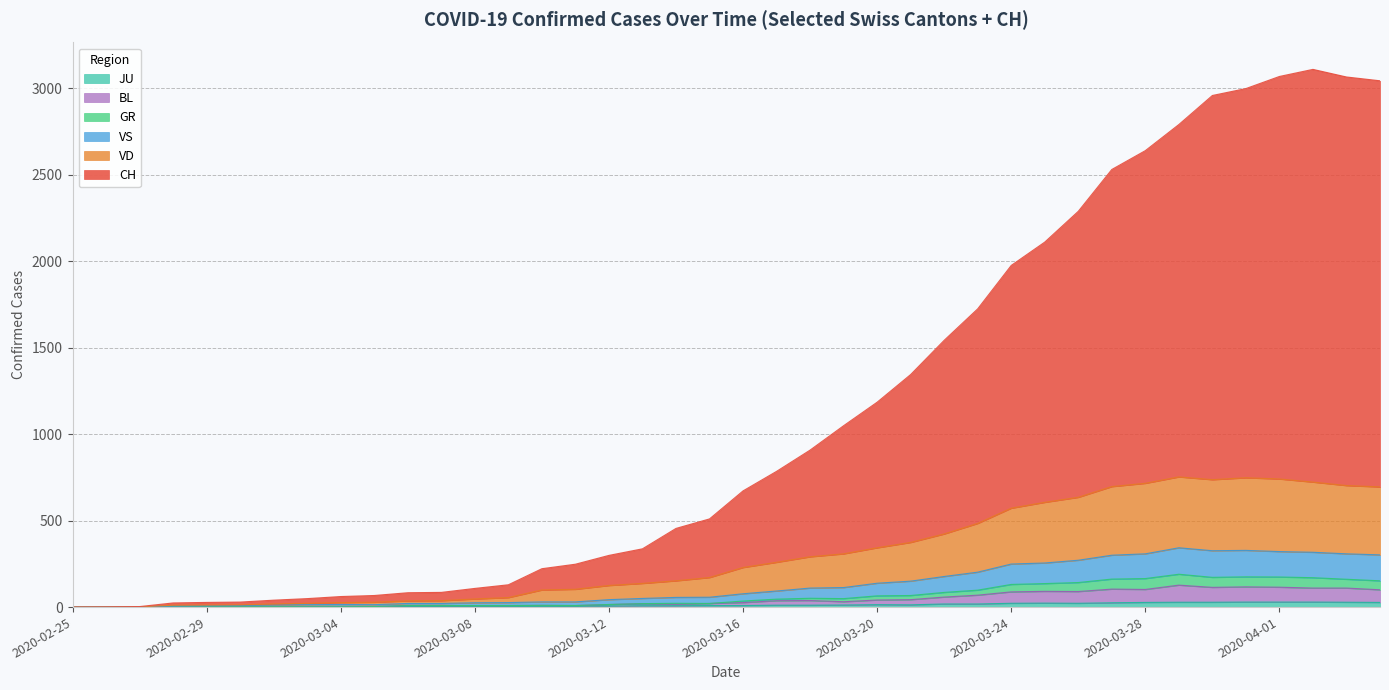

Reading right to left, transcribe all the data shown in this chart.

CH: 2020-04-04=3044	2020-04-03=3066	2020-04-02=3110	2020-04-01=3069	2020-03-31=2999	2020-03-30=2959	2020-03-29=2791	2020-03-28=2640	2020-03-27=2531	2020-03-26=2289	2020-03-25=2111	2020-03-24=1976	2020-03-23=1725	2020-03-22=1543	2020-03-21=1345	2020-03-20=1185	2020-03-19=1049	2020-03-18=908	2020-03-17=785	2020-03-16=672	2020-03-15=510	2020-03-14=455	2020-03-13=337	2020-03-12=299	2020-03-11=248	2020-03-10=222	2020-03-09=129	2020-03-08=108	2020-03-07=85	2020-03-06=83	2020-03-05=67	2020-03-04=61	2020-03-03=49	2020-03-02=40	2020-03-01=29	2020-02-29=27	2020-02-28=24	2020-02-27=3	2020-02-26=1	2020-02-25=0
VD: 2020-04-04=695	2020-04-03=703	2020-04-02=723	2020-04-01=741	2020-03-31=748	2020-03-30=737	2020-03-29=753	2020-03-28=716	2020-03-27=697	2020-03-26=635	2020-03-25=606	2020-03-24=572	2020-03-23=484	2020-03-22=423	2020-03-21=374	2020-03-20=343	2020-03-19=308	2020-03-18=291	2020-03-17=259	2020-03-16=229	2020-03-15=171	2020-03-14=152	2020-03-13=137	2020-03-12=125	2020-03-11=103	2020-03-10=99	2020-03-09=55	2020-03-08=47	2020-03-07=37	2020-03-06=36	2020-03-05=28	2020-03-04=26	2020-03-03=22	2020-03-02=18	2020-03-01=13	2020-02-29=12	2020-02-28=11	2020-02-27=1	2020-02-26=0	2020-02-25=0
GR: 2020-04-04=152	2020-04-03=161	2020-04-02=170	2020-04-01=174	2020-03-31=175	2020-03-30=172	2020-03-29=190	2020-03-28=165	2020-03-27=162	2020-03-26=142	2020-03-25=136	2020-03-24=131	2020-03-23=98	2020-03-22=85	2020-03-21=67	2020-03-20=65	2020-03-19=49	2020-03-18=51	2020-03-17=46	2020-03-16=35	2020-03-15=21	2020-03-14=22	2020-03-13=20	2020-03-12=15	2020-03-11=9	2020-03-10=10	2020-03-09=9	2020-03-08=9	2020-03-07=9	2020-03-06=9	2020-03-05=3	2020-03-04=2	2020-03-03=2	2020-03-02=2	2020-03-01=2	2020-02-29=2	2020-02-28=1	2020-02-27=1	2020-02-26=0	2020-02-25=0
VS: 2020-04-04=302	2020-04-03=308	2020-04-02=317	2020-04-01=321	2020-03-31=328	2020-03-30=326	2020-03-29=343	2020-03-28=308	2020-03-27=300	2020-03-26=271	2020-03-25=255	2020-03-24=249	2020-03-23=202	2020-03-22=177	2020-03-21=150	2020-03-20=138	2020-03-19=113	2020-03-18=110	2020-03-17=93	2020-03-16=77	2020-03-15=57	2020-03-14=56	2020-03-13=50	2020-03-12=43	2020-03-11=30	2020-03-10=30	2020-03-09=26	2020-03-08=25	2020-03-07=21	2020-03-06=21	2020-03-05=14	2020-03-04=15	2020-03-03=14	2020-03-02=12	2020-03-01=9	2020-02-29=8	2020-02-28=7	2020-02-27=1	2020-02-26=0	2020-02-25=0
BL: 2020-04-04=100	2020-04-03=110	2020-04-02=110	2020-04-01=115	2020-03-31=117	2020-03-30=114	2020-03-29=127	2020-03-28=102	2020-03-27=104	2020-03-26=90	2020-03-25=91	2020-03-24=88	2020-03-23=69	2020-03-22=58	2020-03-21=43	2020-03-20=41	2020-03-19=31	2020-03-18=38	2020-03-17=37	2020-03-16=26	2020-03-15=21	2020-03-14=16	2020-03-13=20	2020-03-12=15	2020-03-11=9	2020-03-10=10	2020-03-09=9	2020-03-08=9	2020-03-07=9	2020-03-06=9	2020-03-05=3	2020-03-04=2	2020-03-03=2	2020-03-02=2	2020-03-01=2	2020-02-29=2	2020-02-28=1	2020-02-27=1	2020-02-26=0	2020-02-25=0
JU: 2020-04-04=27	2020-04-03=28	2020-04-02=29	2020-04-01=29	2020-03-31=29	2020-03-30=28	2020-03-29=28	2020-03-28=27	2020-03-27=25	2020-03-26=22	2020-03-25=23	2020-03-24=22	2020-03-23=18	2020-03-22=18	2020-03-21=13	2020-03-20=14	2020-03-19=12	2020-03-18=11	2020-03-17=11	2020-03-16=9	2020-03-15=9	2020-03-14=8	2020-03-13=8	2020-03-12=6	2020-03-11=6	2020-03-10=5	2020-03-09=5	2020-03-08=5	2020-03-07=5	2020-03-06=5	2020-03-05=2	2020-03-04=1	2020-03-03=1	2020-03-02=1	2020-03-01=1	2020-02-29=1	2020-02-28=1	2020-02-27=1	2020-02-26=0	2020-02-25=0